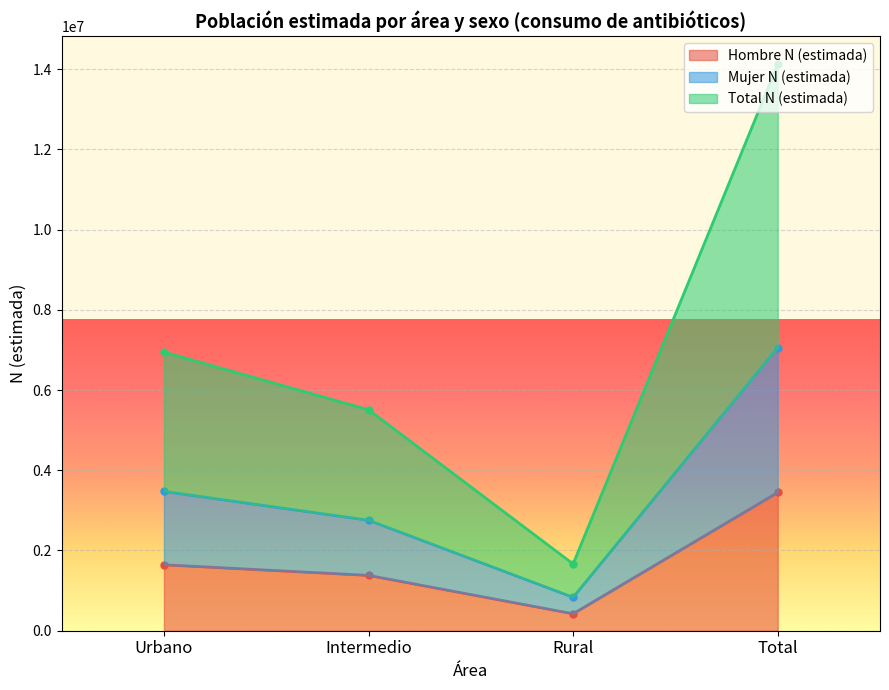

What is the maximum value for Mujer N (estimada)?

7058844